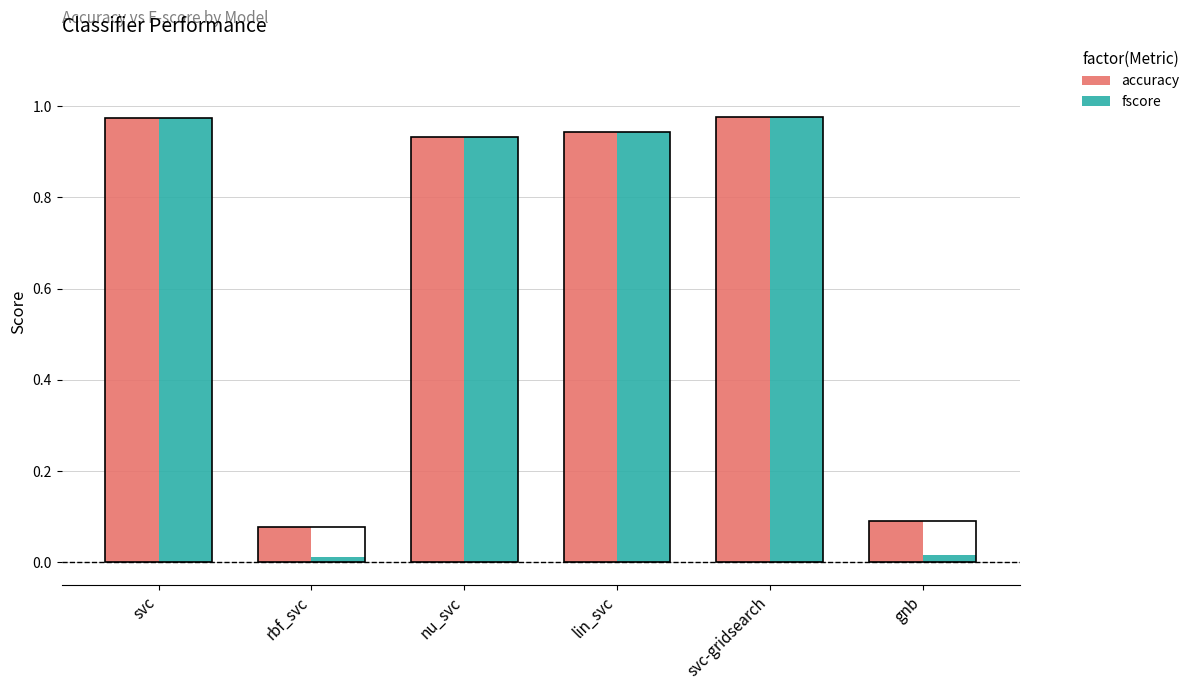

Which series has the largest total across all categories?

accuracy